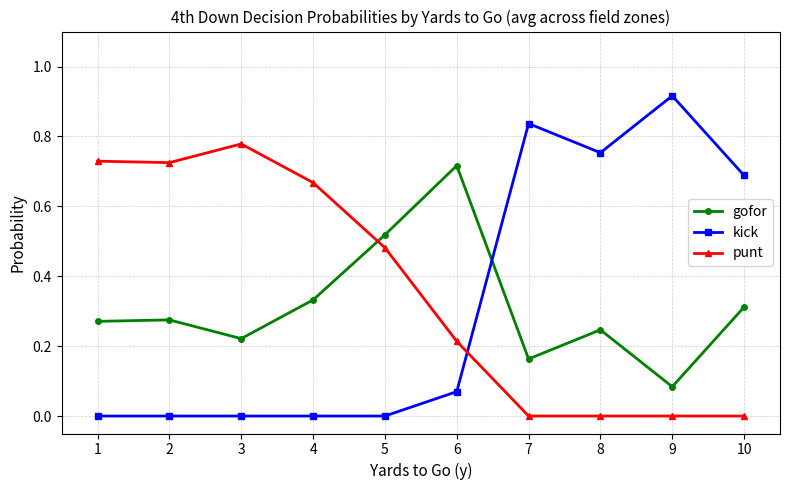

Which category has the highest value across all series?

9